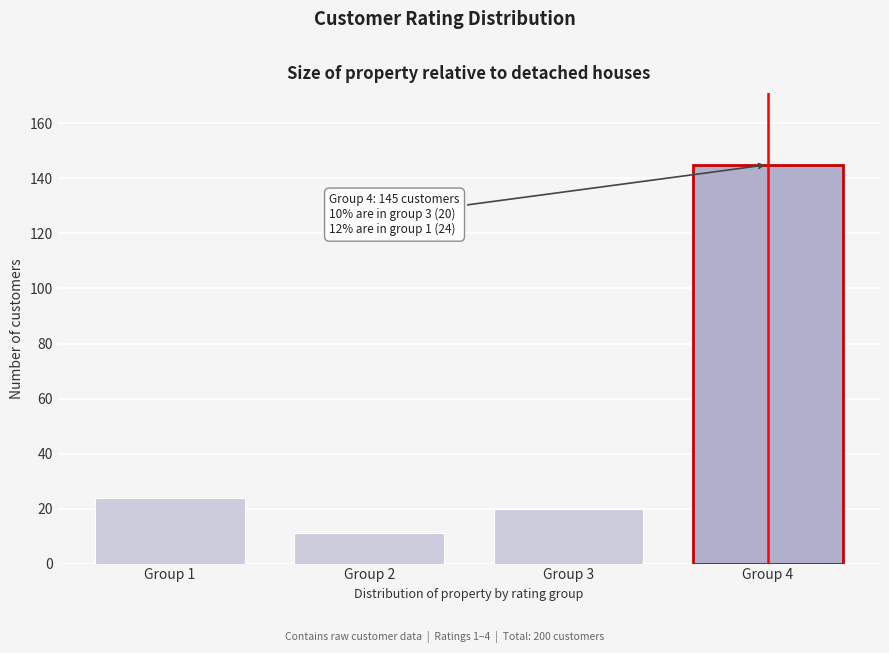

Reading left to right, list all the values displayed in this chart.

Group 1=24	Group 2=11	Group 3=20	Group 4=145